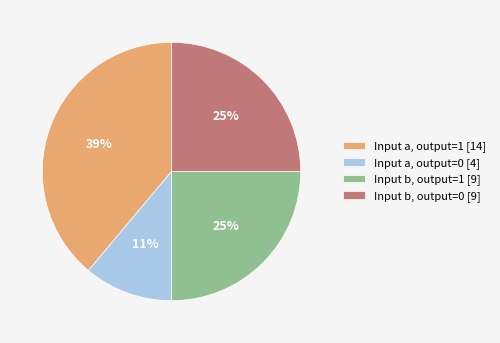

What percentage is the Input b, output=0 [9] slice, to the nearest percent?

25%